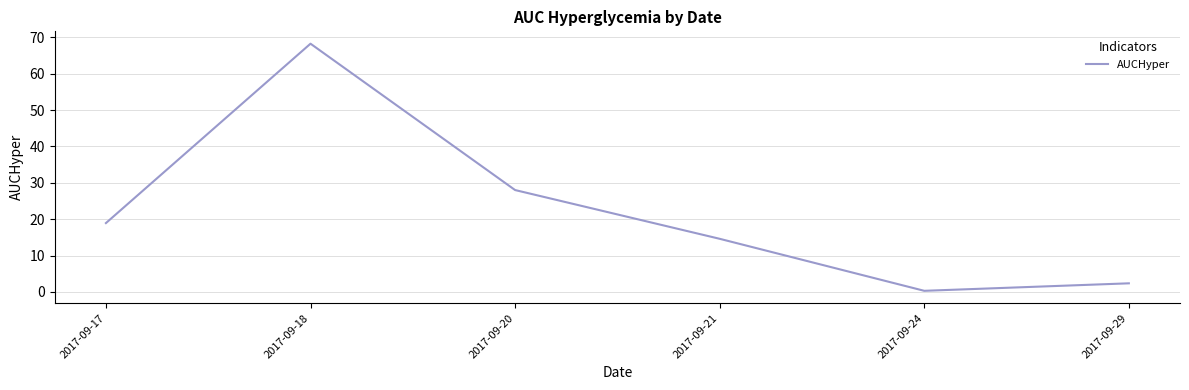

Reading right to left, extract all data points from this chart.

2.4	0.3	14.6	28.0	68.2	18.9